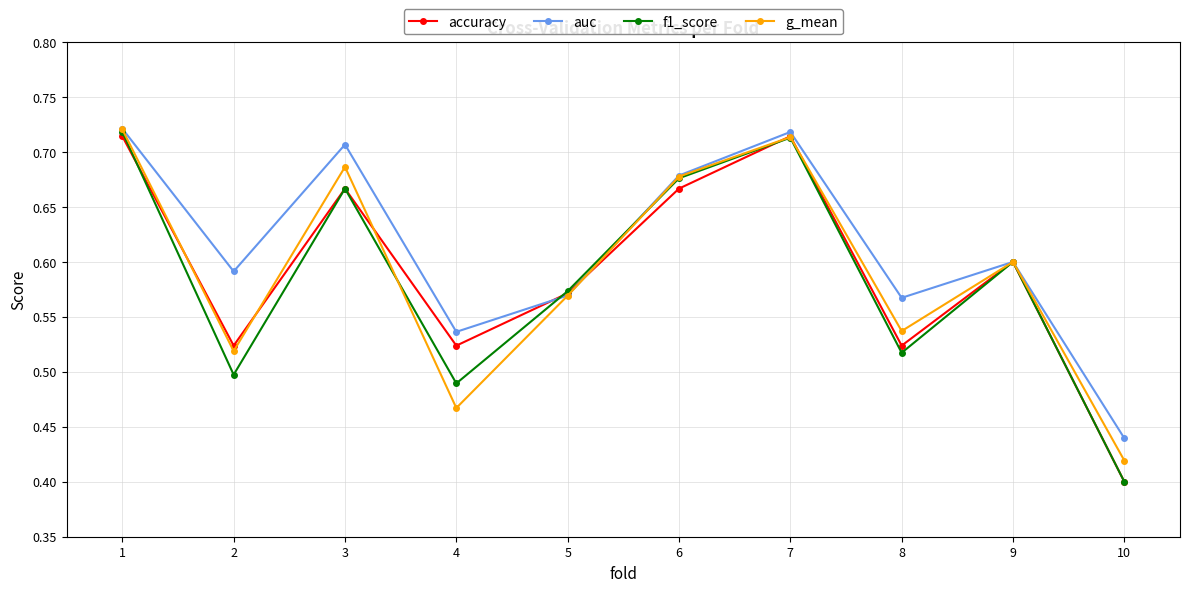

What is the difference between the accuracy values at 3 and 2?

0.1